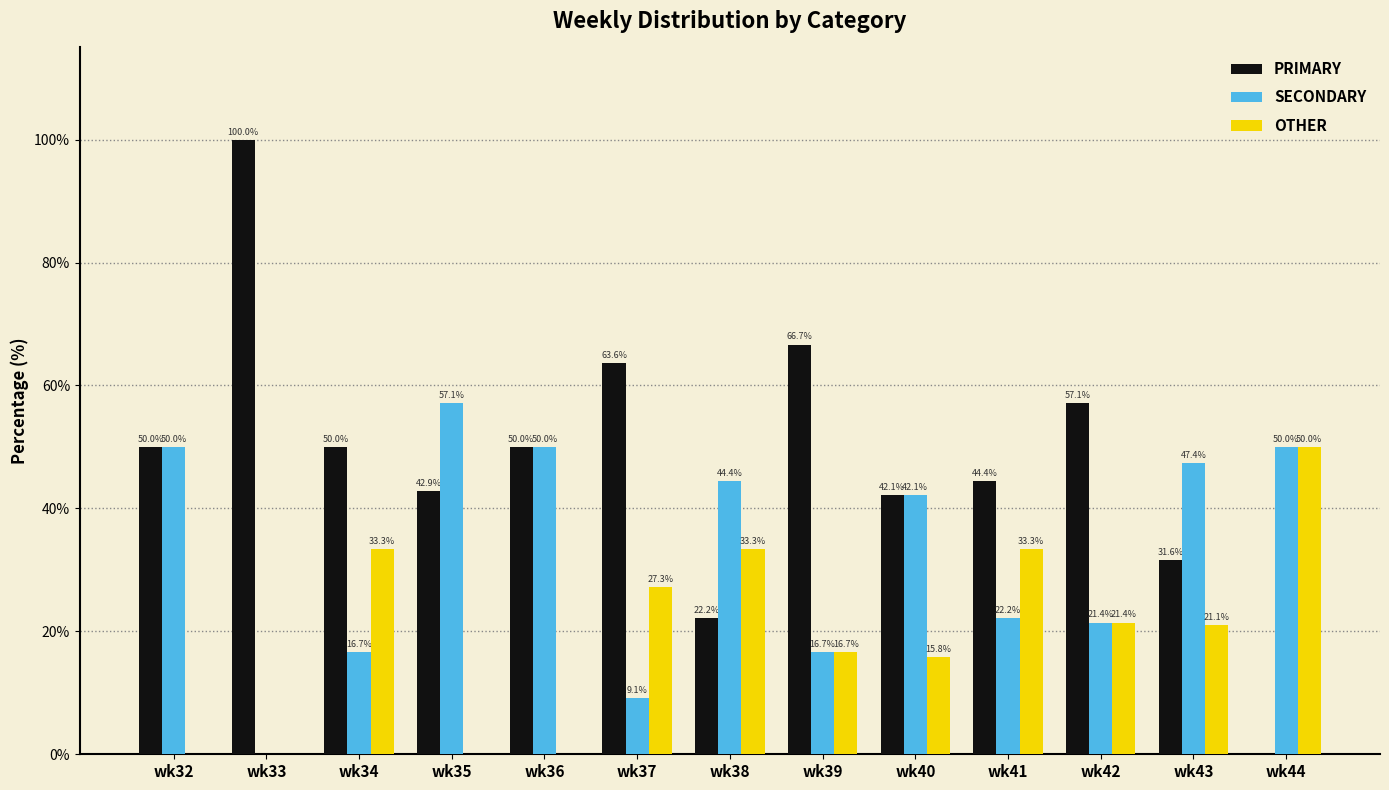

What is the sum of the OTHER values at wk44 and wk37?

77.3